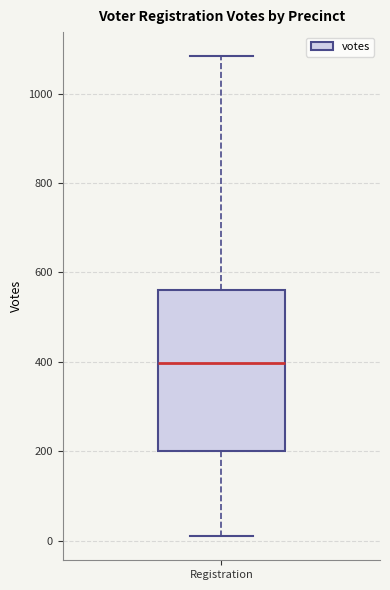

Transcribe this box plot: give where the median line is, the range the box spans, and where the two whiskers end, as read against the y-axis. The values are not printed on the chart, so give them approximately, as read against the axis.

median 400, box 200 to 560, whiskers 20 to 1080